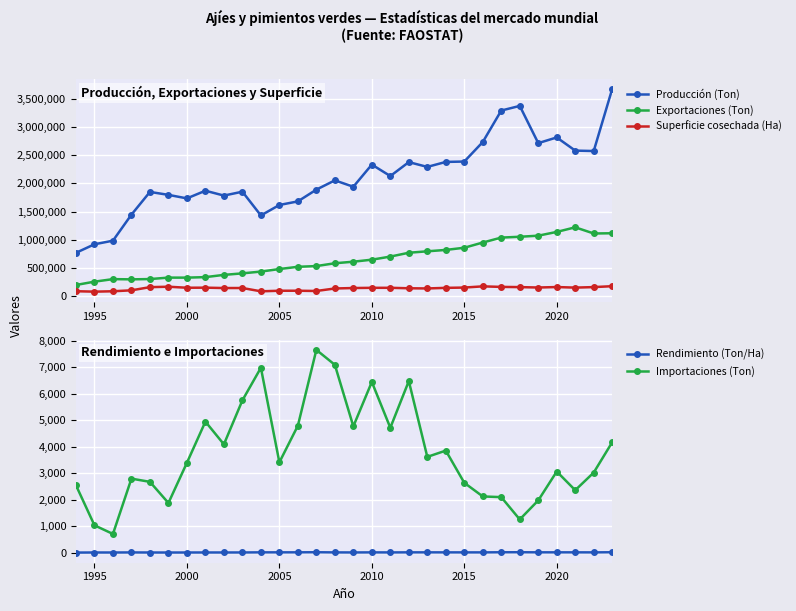

What is the difference between the maximum and minimum values in the Importaciones (Ton) series?

6938.0